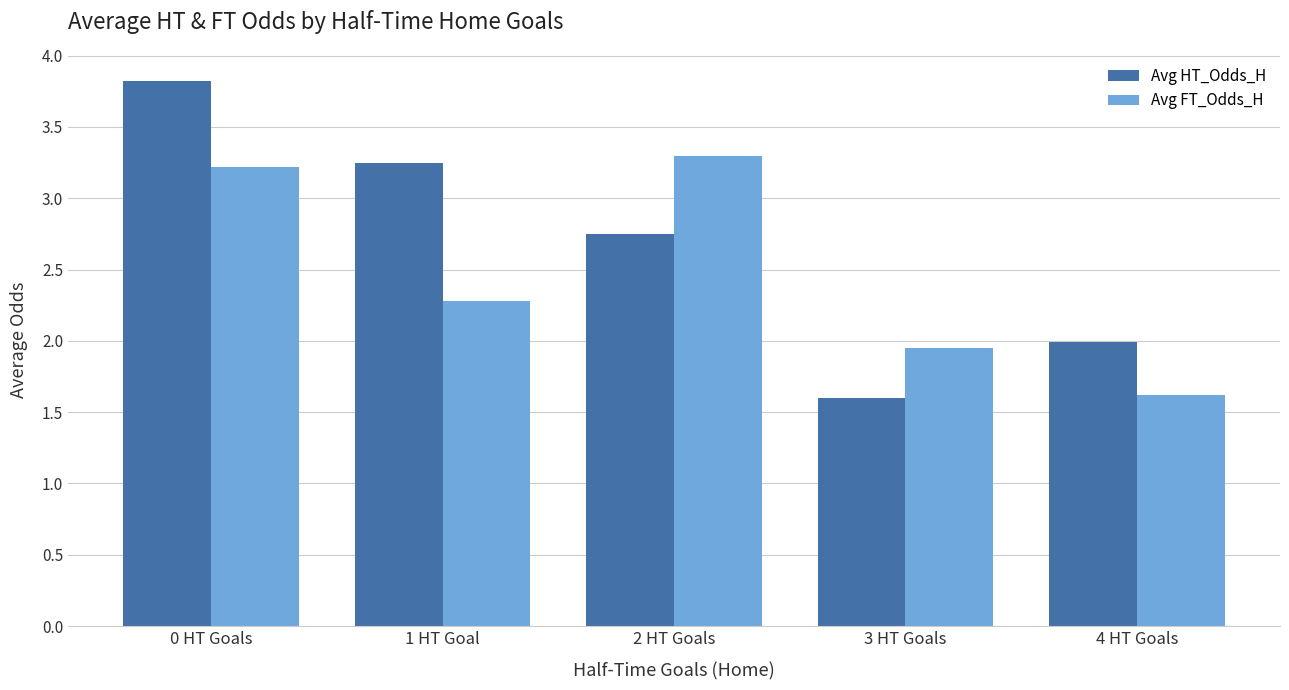

At which category is the sum across all series the highest?

0 HT Goals